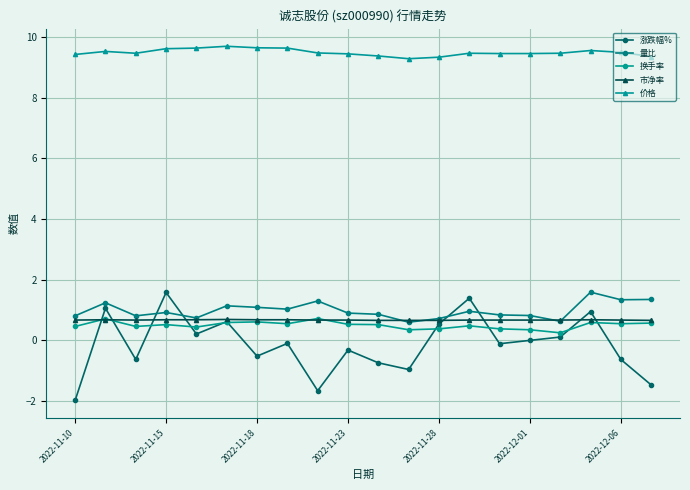

What is the maximum value for 换手率?

0.7